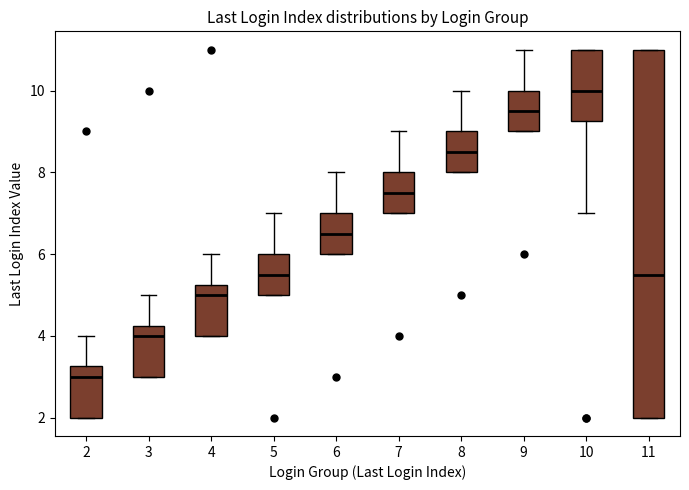

Where does the median line of the box at x = 11 sit on the y-axis? The values are not printed on the chart, so give them approximately, as read against the axis.

5.6